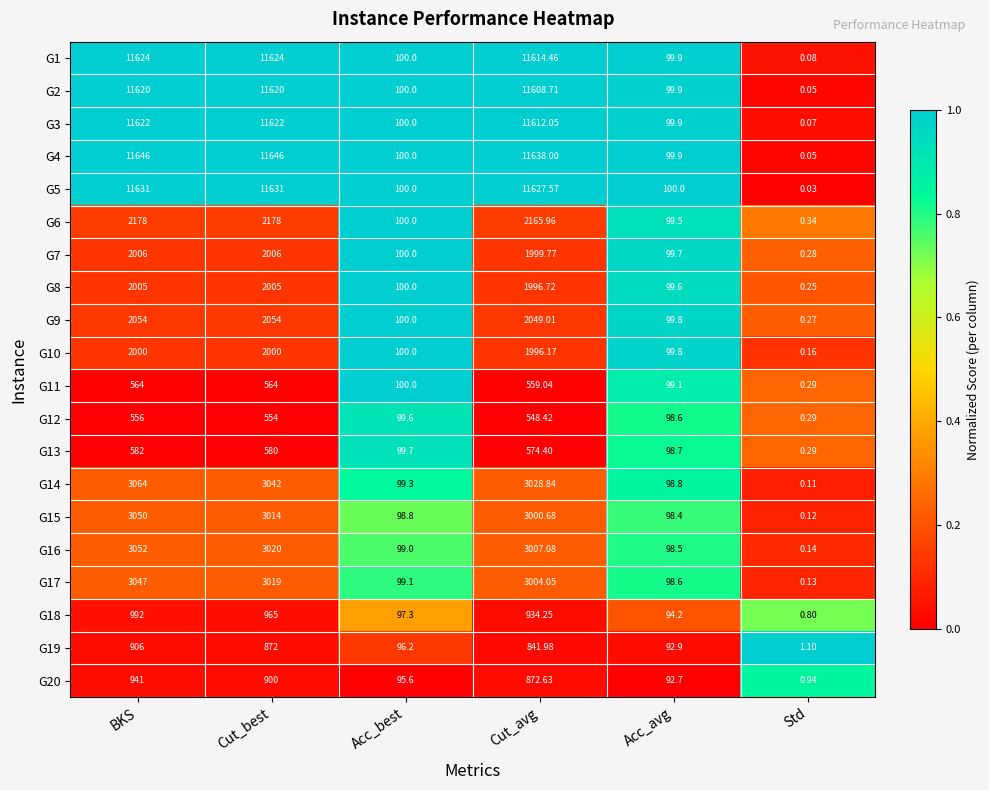

At which label does G14 first exceed 3028?

BKS